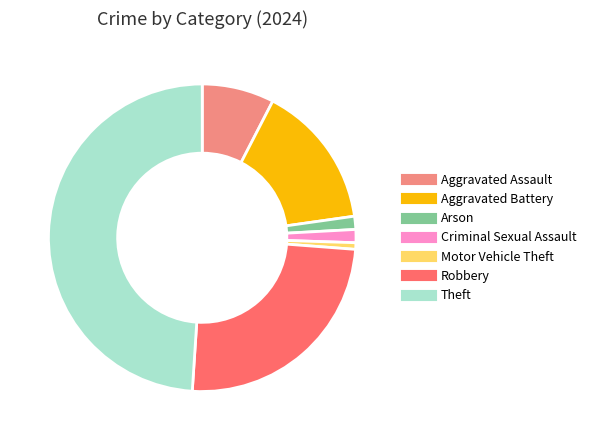

Is there a majority slice in this chart?

No